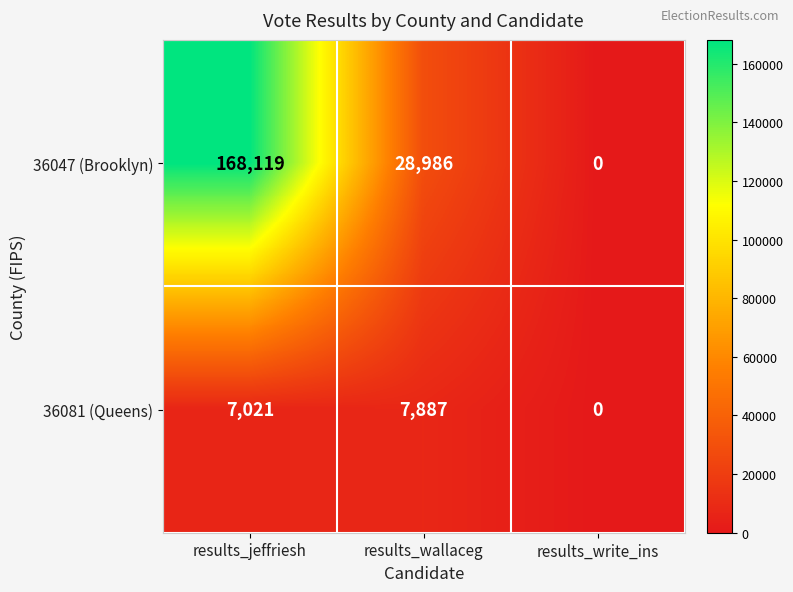

Which series has the largest range (max minus min)?

36047 (Brooklyn)